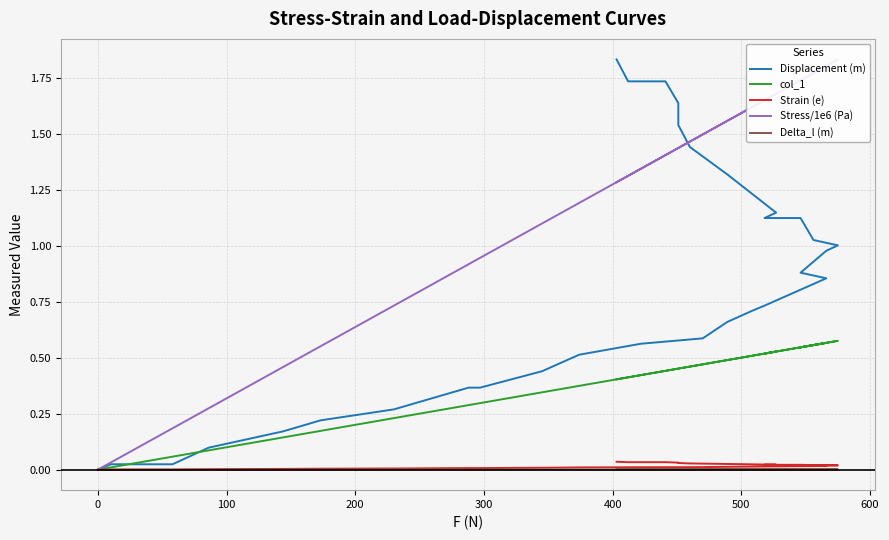

True or false: Stress/1e6 (Pa) and Strain (e) intersect in this chart.

False